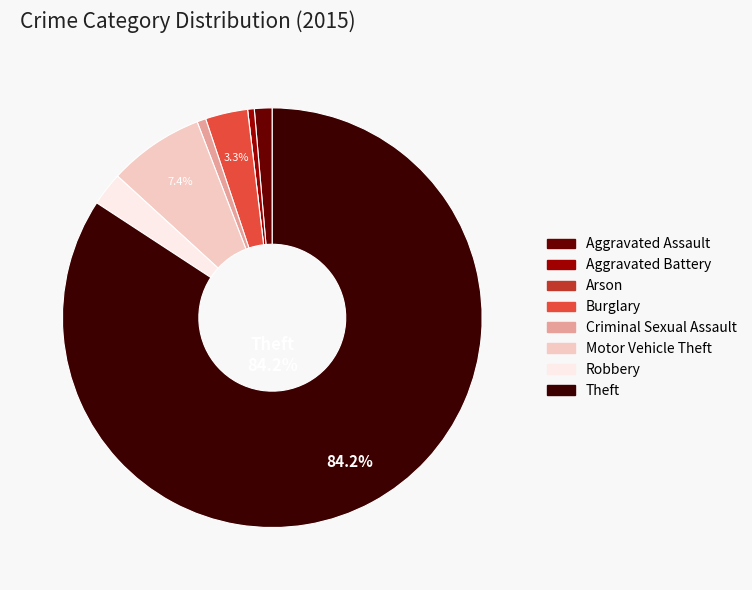

Does Criminal Sexual Assault represent more than half of the total?

No